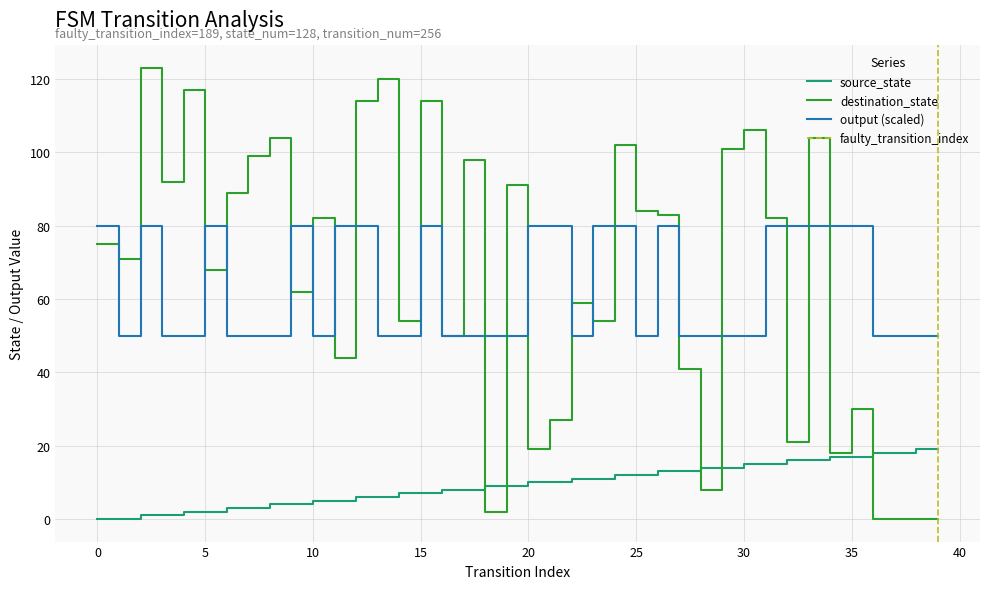

Which series has the largest total across all categories?

destination_state